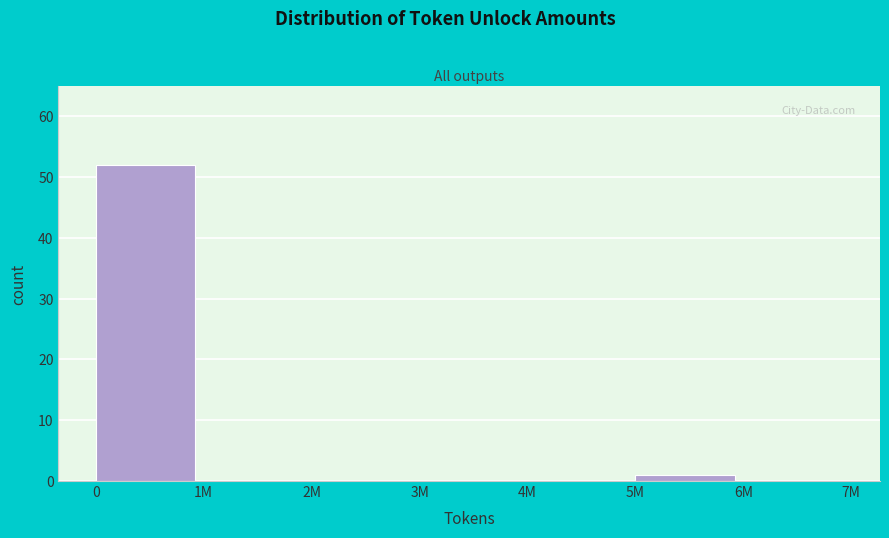

Reading left to right, what are all the values shown in this chart?

0=52	1M=0	2M=0	3M=0	4M=0	5M=1	6M=0